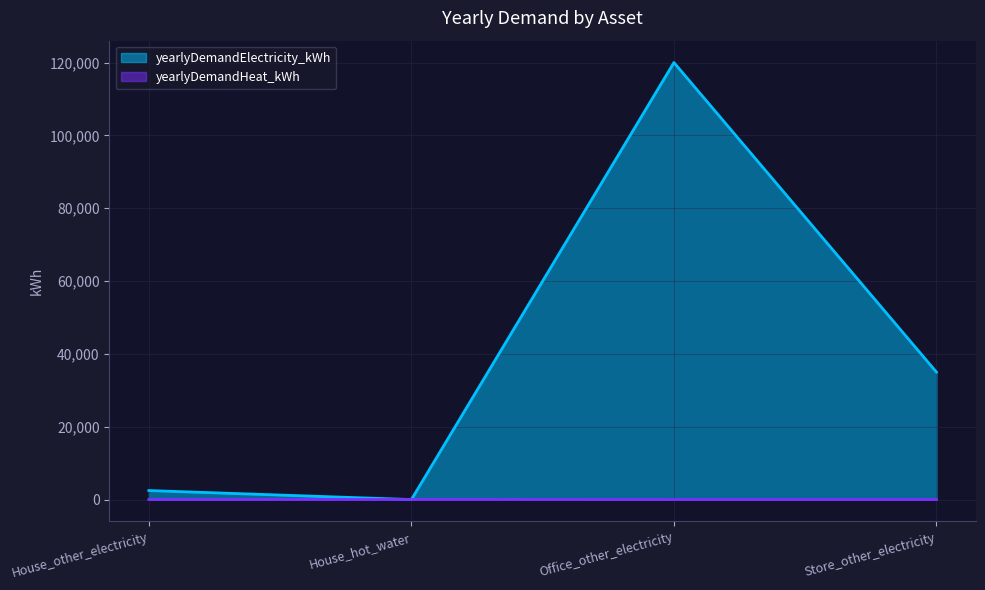

The value of yearlyDemandElectricity_kWh at House_other_electricity is 2479. True or false?

True